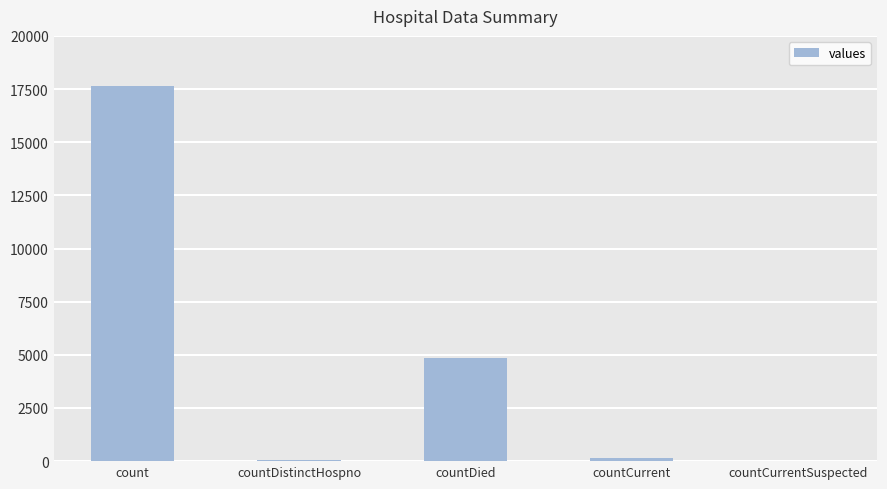

Count the number of data series in this chart.

1